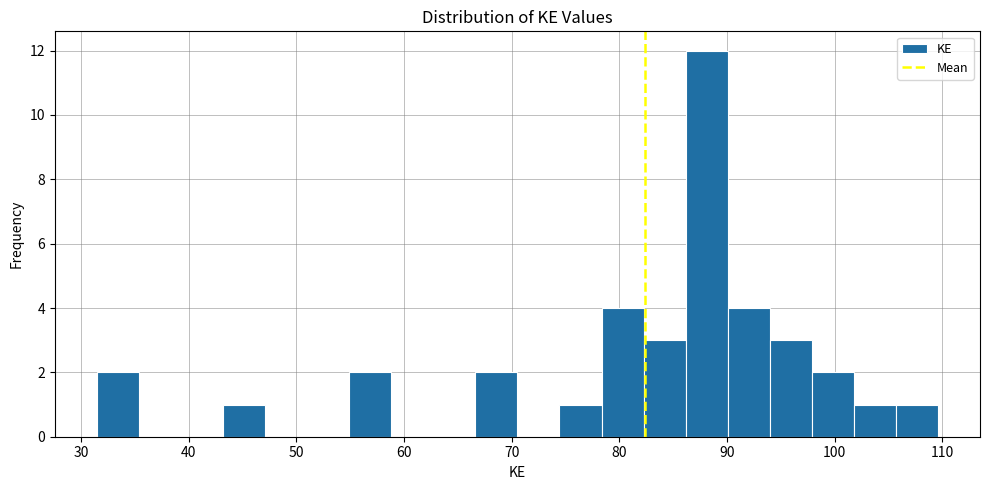

Around what value on the x-axis is the tallest bar? Give the approximate position of its centre, as read against the axis.

88